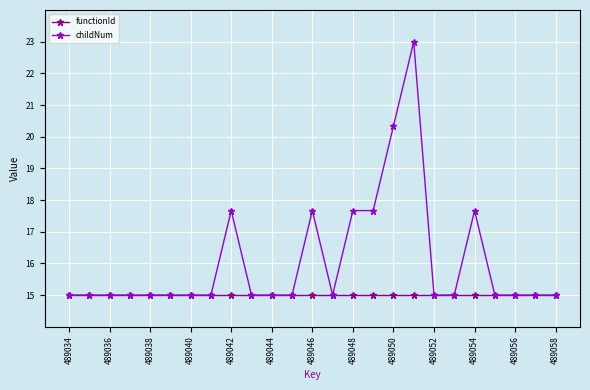

List the series in order of their overall mean, lowest first.

functionId, childNum